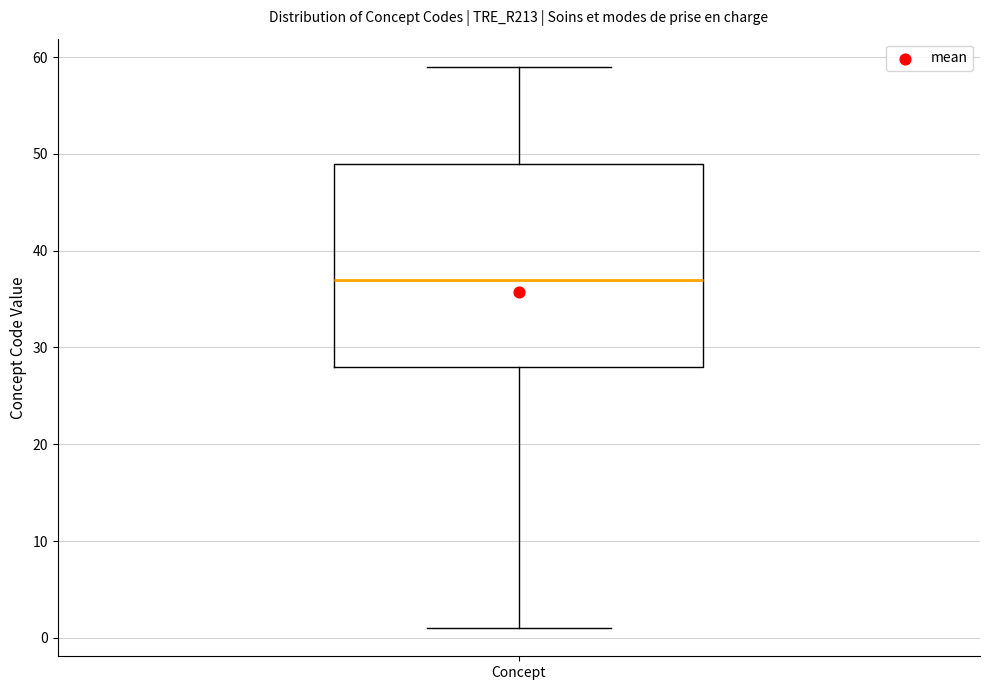

Transcribe this box plot: give where the median line is, the range the box spans, and where the two whiskers end, as read against the y-axis. The values are not printed on the chart, so give them approximately, as read against the axis.

median 37, box 28 to 49, whiskers 1 to 59